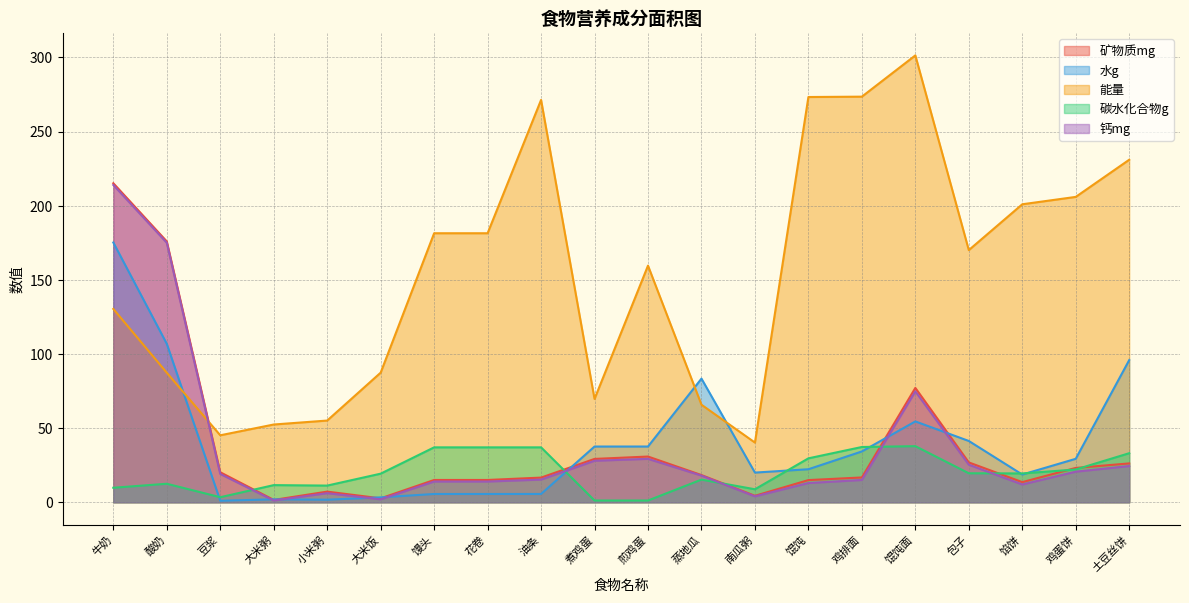

Between 馅饼 and 蒸地瓜, which is larger?

蒸地瓜